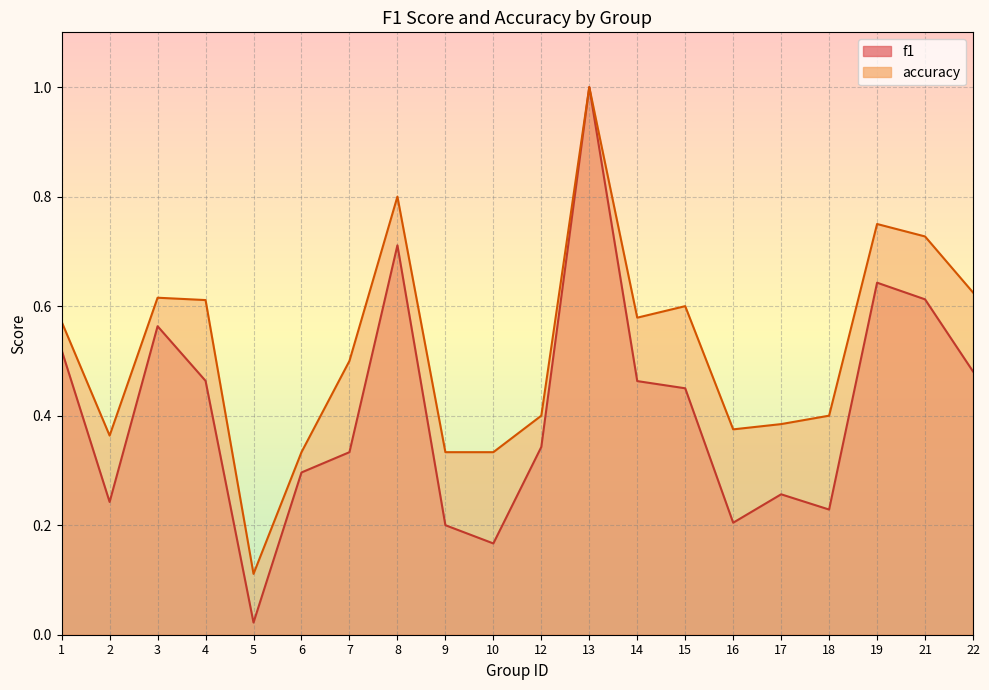

How many interior local valleys does the f1 series have?

5